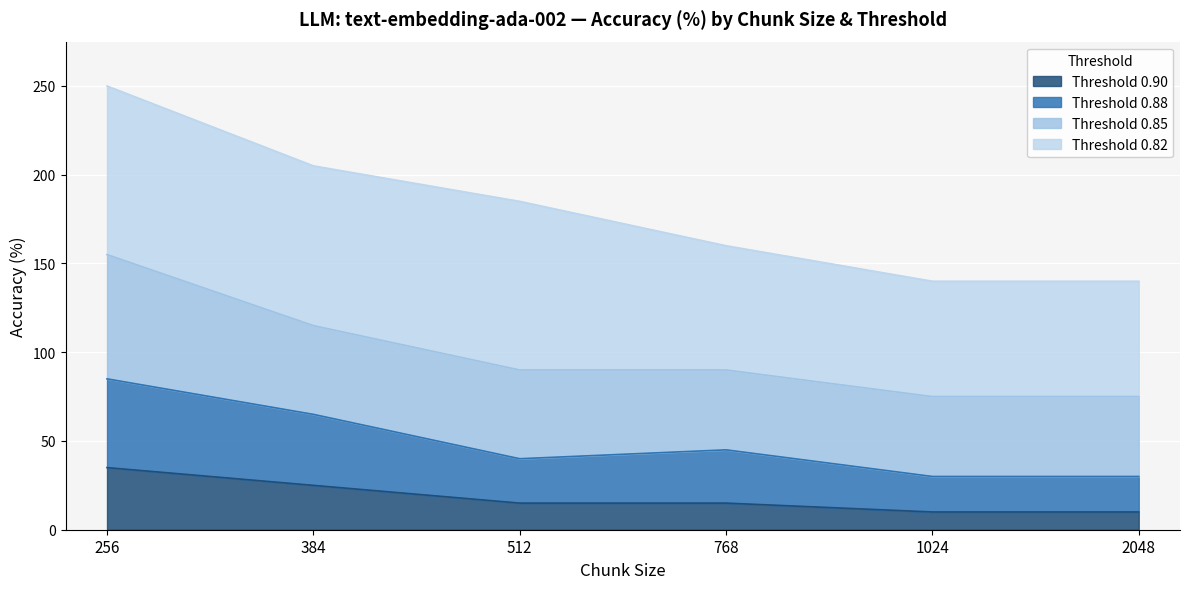

Where does the Threshold 0.88 series first go above 45?

256